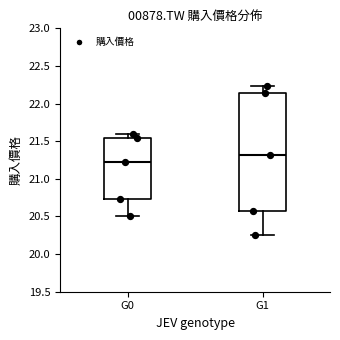

Reading left to right, transcribe this box plot: for each box, give where its median line is, the range the box spans, and where its two whiskers end, as read against the y-axis. The values are not printed on the chart, so give them approximately, as read against the axis.

G0: median 21.25, box 20.75 to 21.55, whiskers 20.50 to 21.60
G1: median 21.30, box 20.55 to 22.15, whiskers 20.25 to 22.25